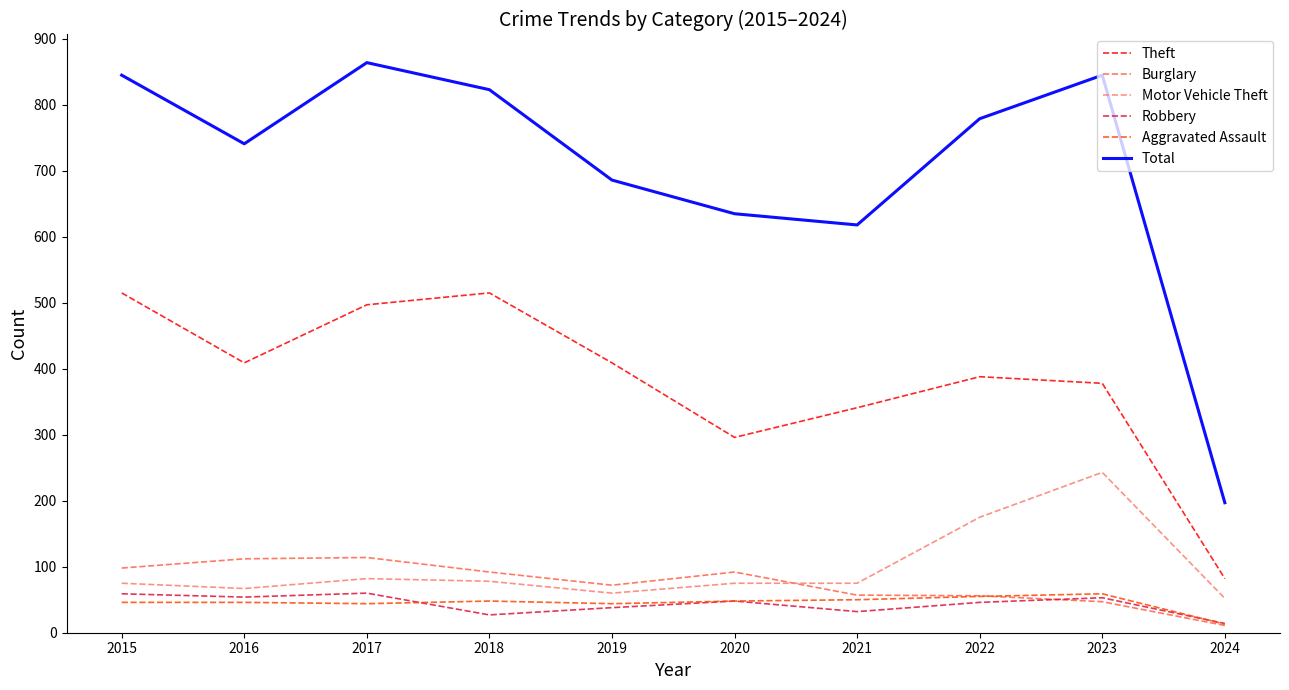

What is the smallest value displayed?

11